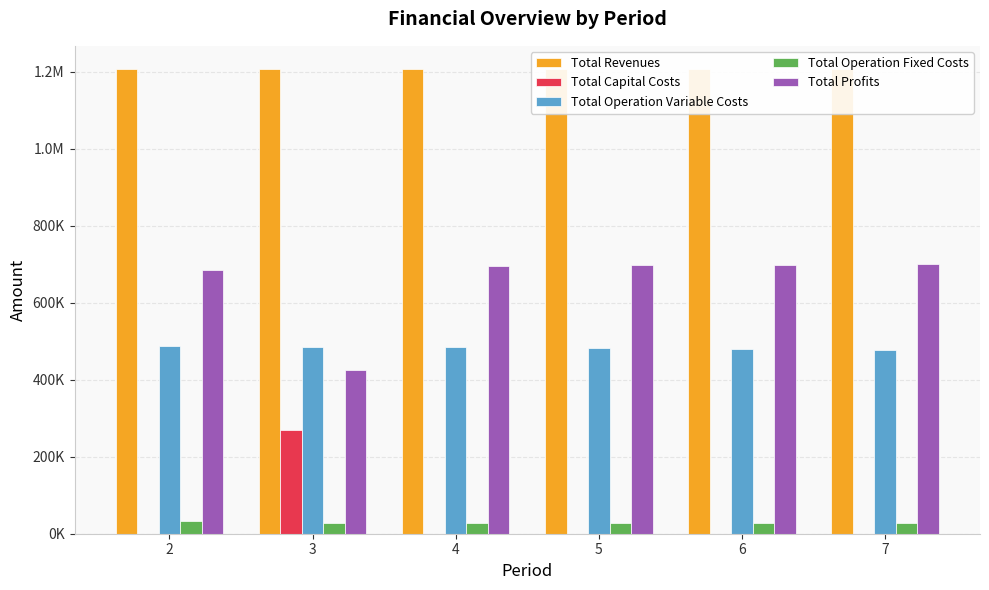

Reading left to right, what are all the values shown in this chart?

Total Revenues: 2=1206757.9	3=1206757.9	4=1206757.9	5=1206757.9	6=1206757.9	7=1206757.9
Total Capital Costs: 2=0.0	3=268800.0	4=0.0	5=0.0	6=0.0	7=0.0
Total Operation Variable Costs: 2=487300.4	3=485484.6	4=483666.2	5=481845.4	6=480022.1	7=478196.2
Total Operation Fixed Costs: 2=33627.6	3=28247.2	4=28247.2	5=28247.2	6=28247.2	7=28247.2
Total Profits: 2=685829.9	3=424226.1	4=694844.4	5=696665.3	6=698488.6	7=700314.5